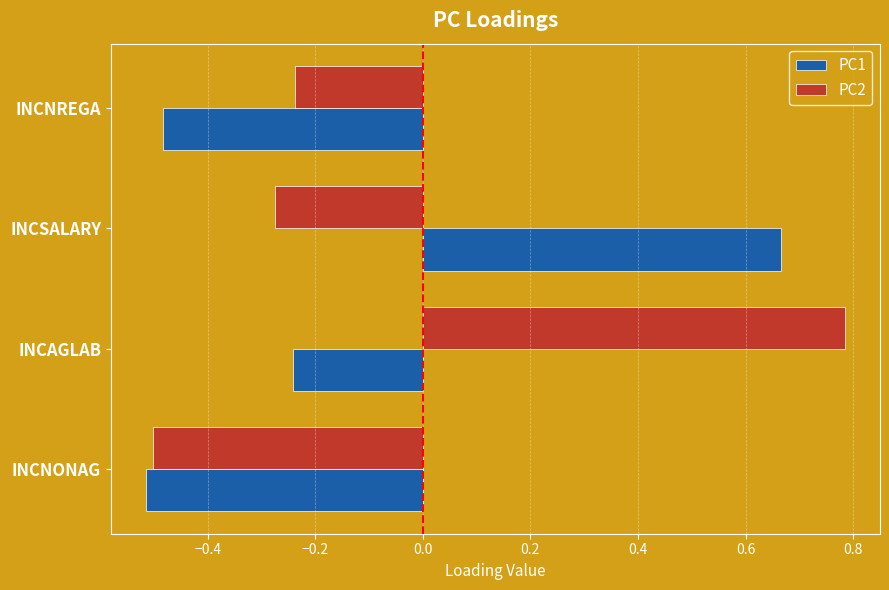

The value of PC1 at INCNONAG is -0.5. True or false?

True